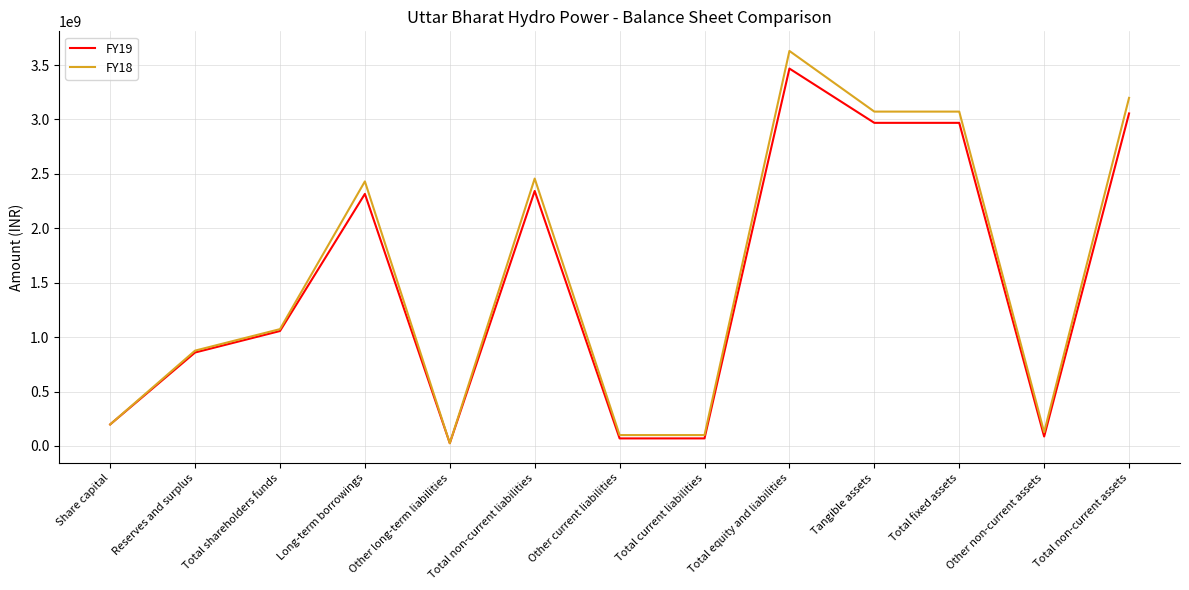

Which series has the largest range (max minus min)?

FY18